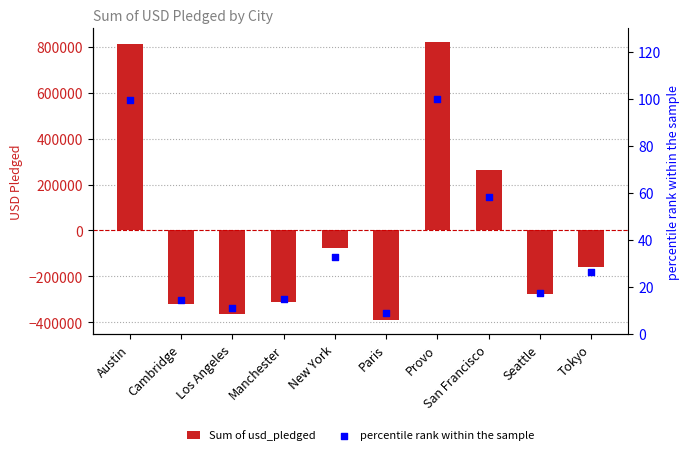

At how many categories does at least one series exceed 670728?

2